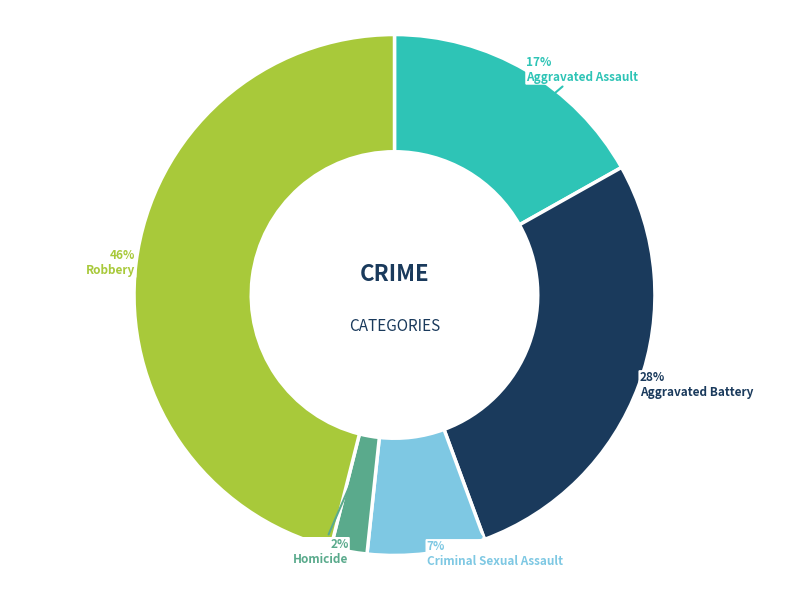

Is the sum of Robbery and Aggravated Battery greater than half?

Yes